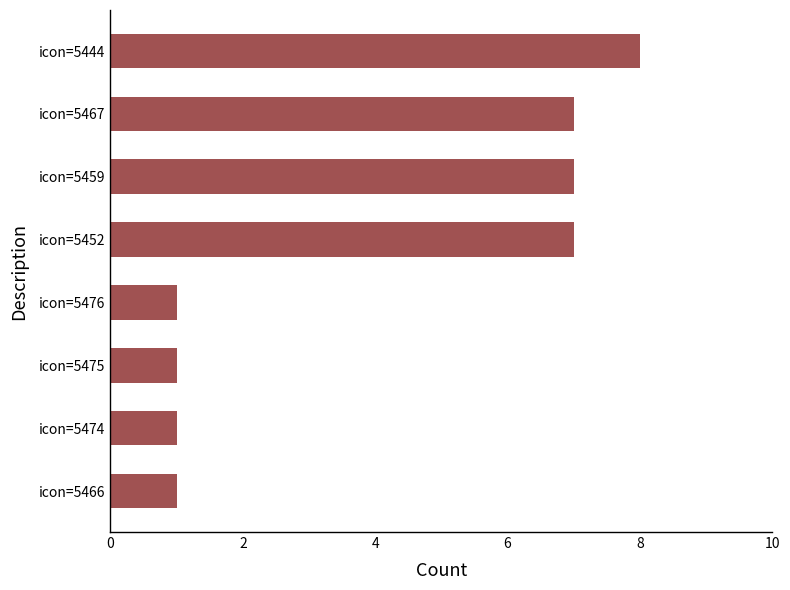

True or false: the data shows 8 at icon=5444.

True